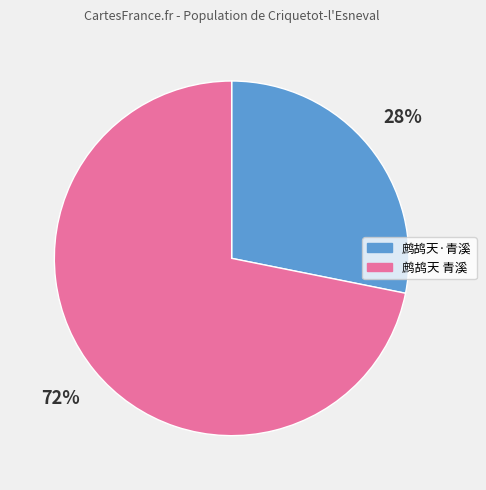

True or false: 鹧鸪天·青溪 accounts for 28% of the total.

True